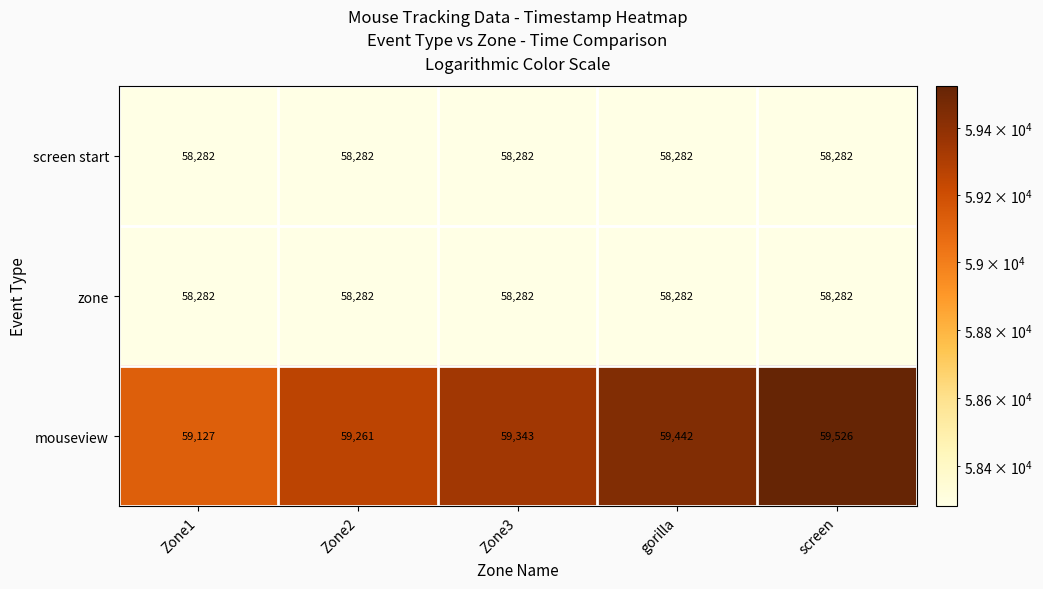

At which category is the sum across all series the highest?

screen